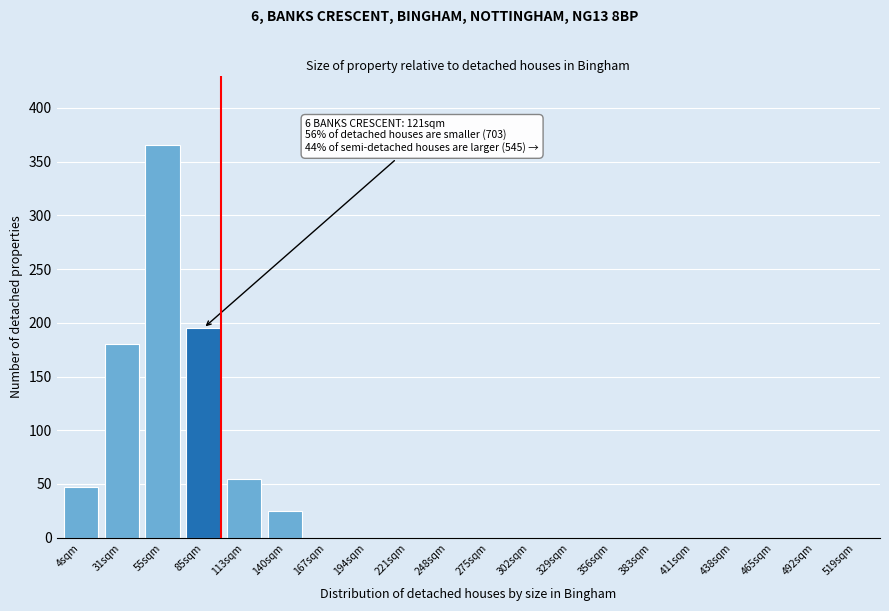

Reading left to right, extract all data points from this chart.

4sqm=47	31sqm=180	55sqm=365	85sqm=195	113sqm=55	140sqm=25	167sqm=0	194sqm=0	221sqm=0	248sqm=0	275sqm=0	302sqm=0	329sqm=0	356sqm=0	383sqm=0	411sqm=0	438sqm=0	465sqm=0	492sqm=0	519sqm=0